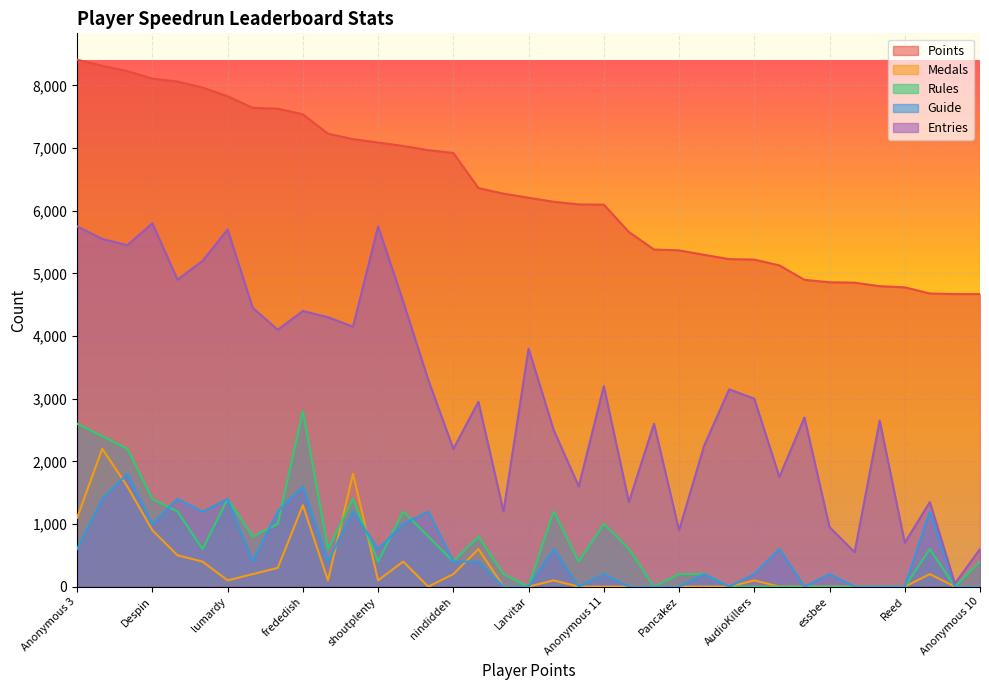

True or false: Points and Rules intersect in this chart.

False